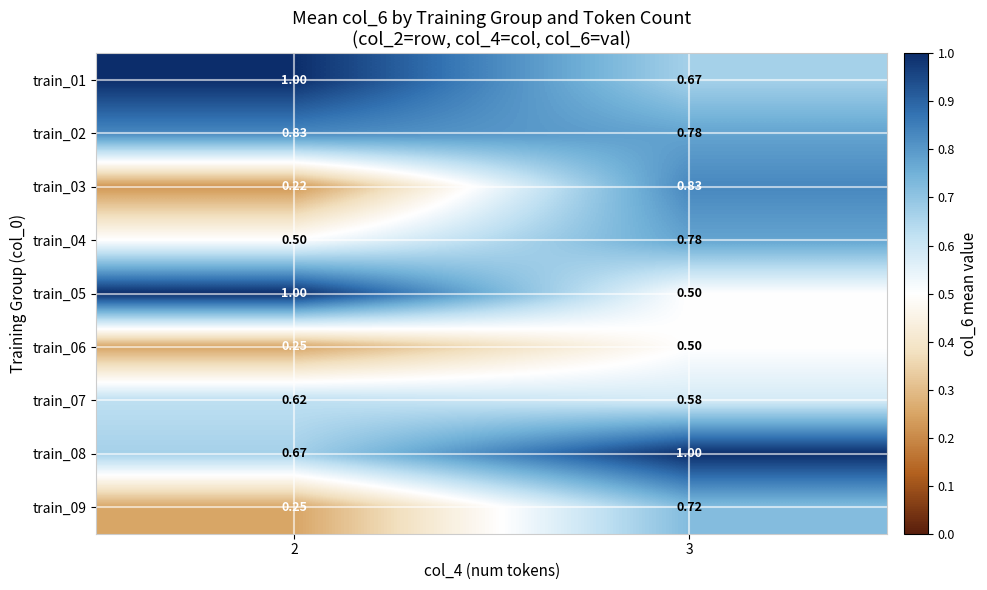

Is the value of train_07 at 3 greater than the value of train_04 at 3?

No